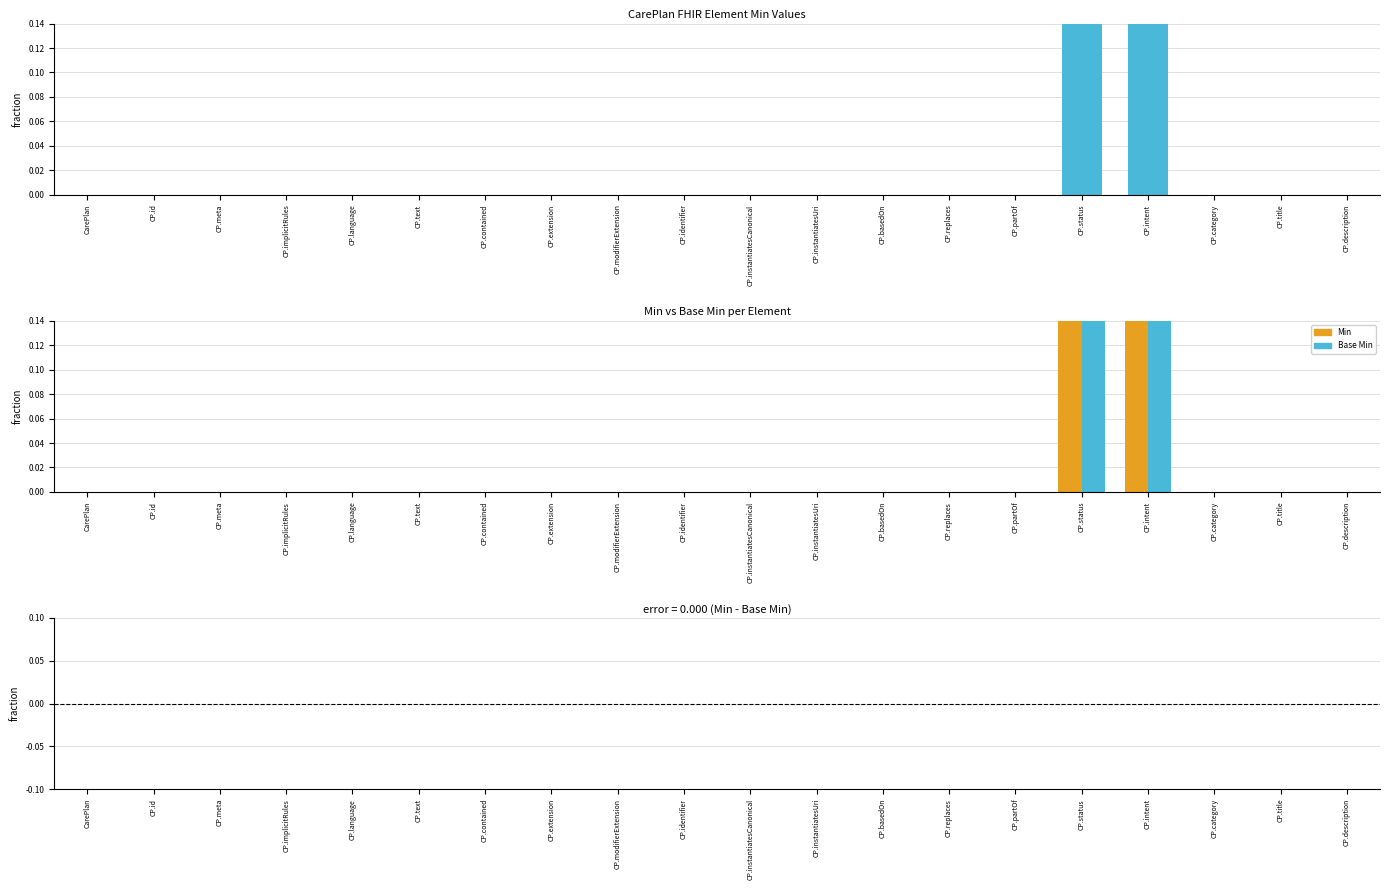

Reading right to left, what are all the values shown in this chart?

Min: CarePlan.description=0	CarePlan.title=0	CarePlan.category=0	CarePlan.intent=1	CarePlan.status=1	CarePlan.partOf=0	CarePlan.replaces=0	CarePlan.basedOn=0	CarePlan.instantiatesUri=0	CarePlan.instantiatesCanonical=0	CarePlan.identifier=0	CarePlan.modifierExtension=0	CarePlan.extension=0	CarePlan.contained=0	CarePlan.text=0	CarePlan.language=0	CarePlan.implicitRules=0	CarePlan.meta=0	CarePlan.id=0	CarePlan=0
Base Min: CarePlan.description=0	CarePlan.title=0	CarePlan.category=0	CarePlan.intent=1	CarePlan.status=1	CarePlan.partOf=0	CarePlan.replaces=0	CarePlan.basedOn=0	CarePlan.instantiatesUri=0	CarePlan.instantiatesCanonical=0	CarePlan.identifier=0	CarePlan.modifierExtension=0	CarePlan.extension=0	CarePlan.contained=0	CarePlan.text=0	CarePlan.language=0	CarePlan.implicitRules=0	CarePlan.meta=0	CarePlan.id=0	CarePlan=0